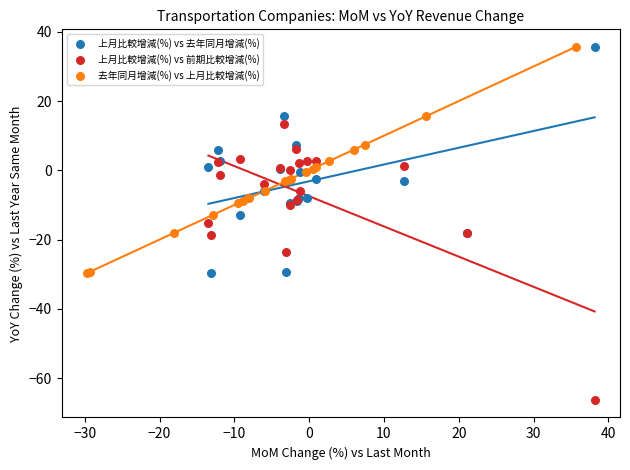

Which series reaches the minimum Y coordinate?

上月比較增減(%) vs 前期比較增減(%)